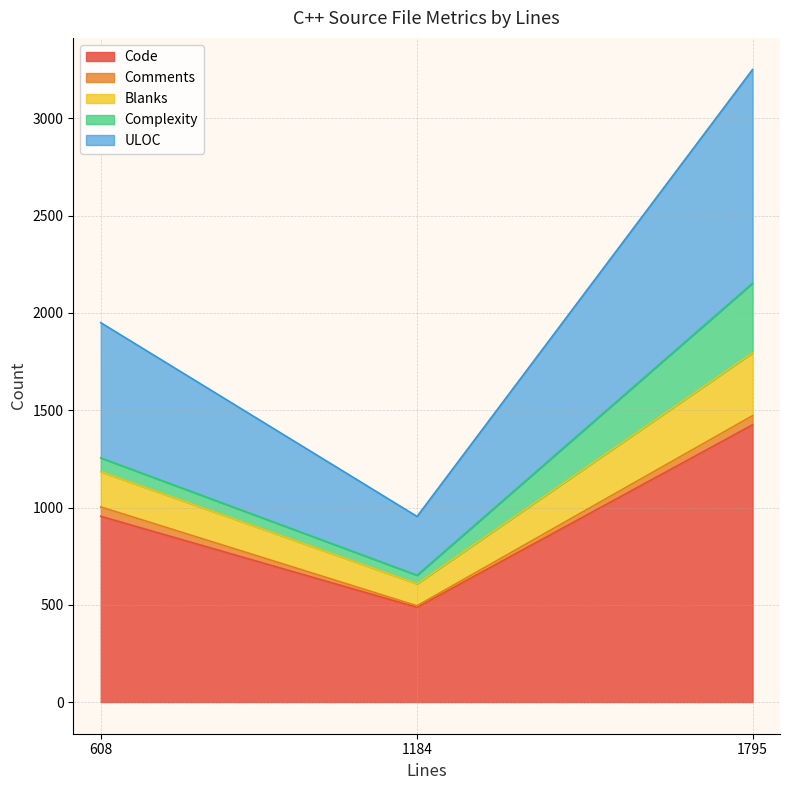

What is the sum of all Code values?

2867